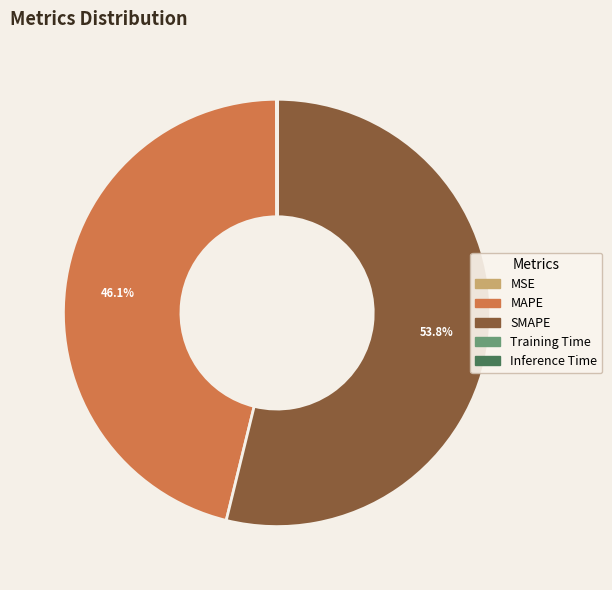

Combined, what portion of the pie is MAPE and SMAPE?

99.9%